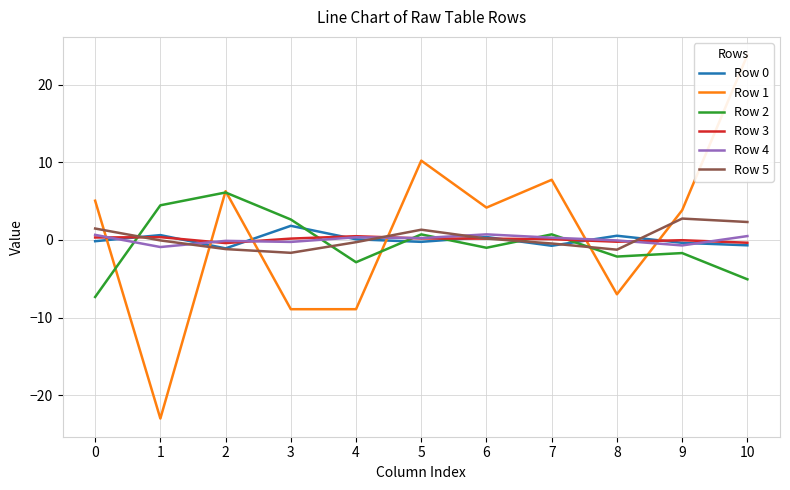

What is the greatest value displayed?

23.8